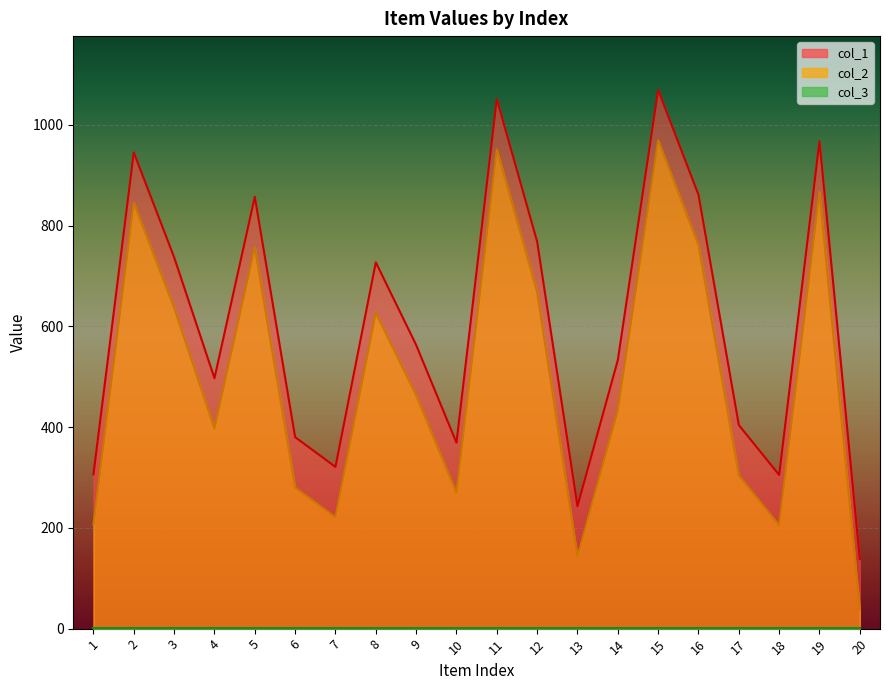

At which category does col_2 reach its first local peak?

2